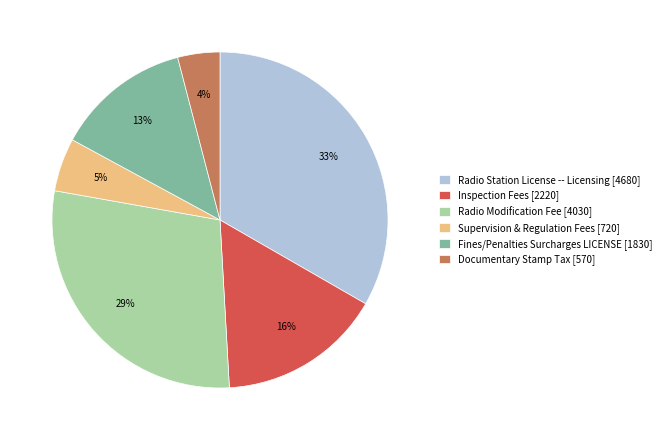

Combined, do Radio Station License -- Licensing [4680] and Supervision & Regulation Fees [720] account for over 50%?

No